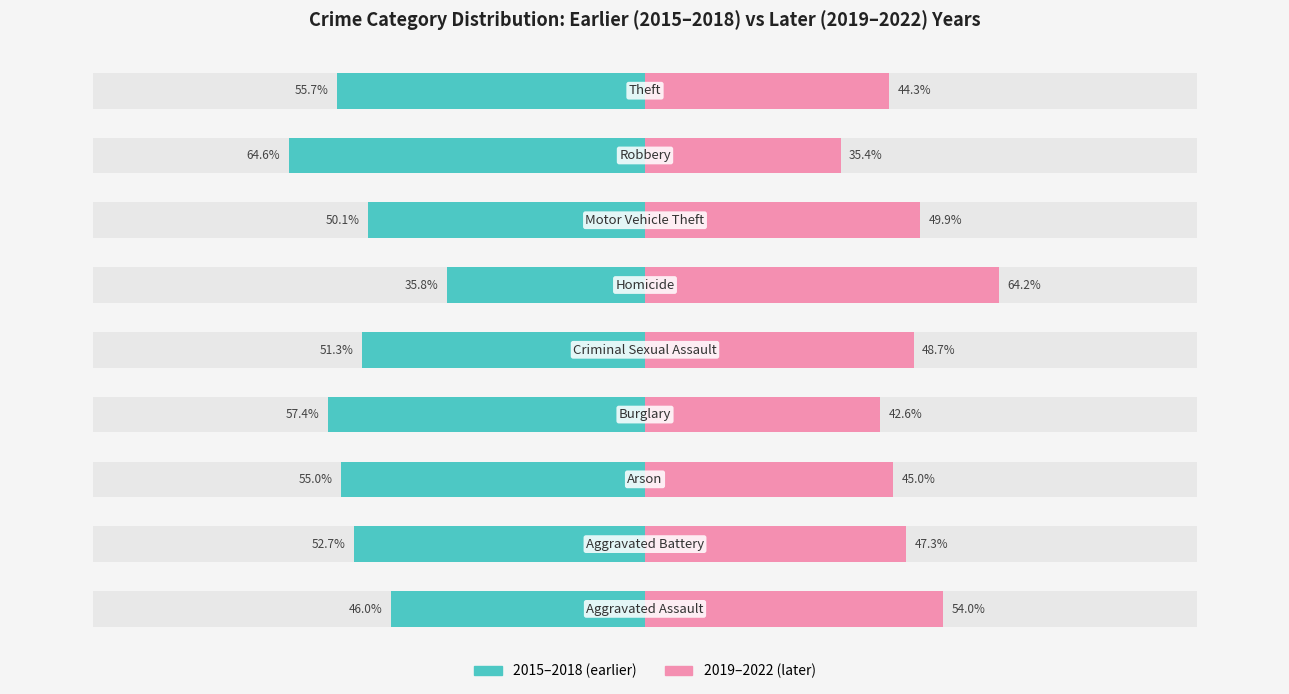

What are all the series names shown in the legend?

2015–2018 (earlier), 2019–2022 (later)